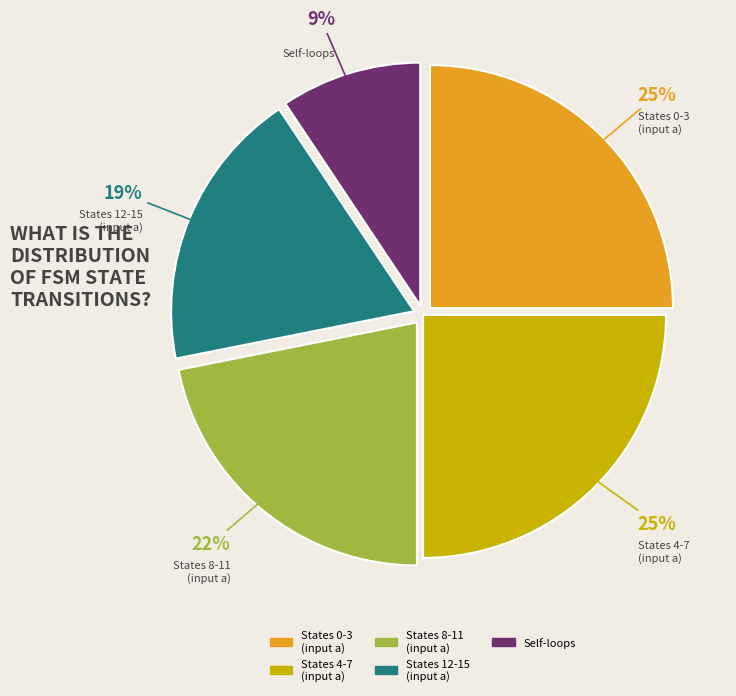

To the nearest percent, what is the difference between the largest and smallest slice percentages?

16%